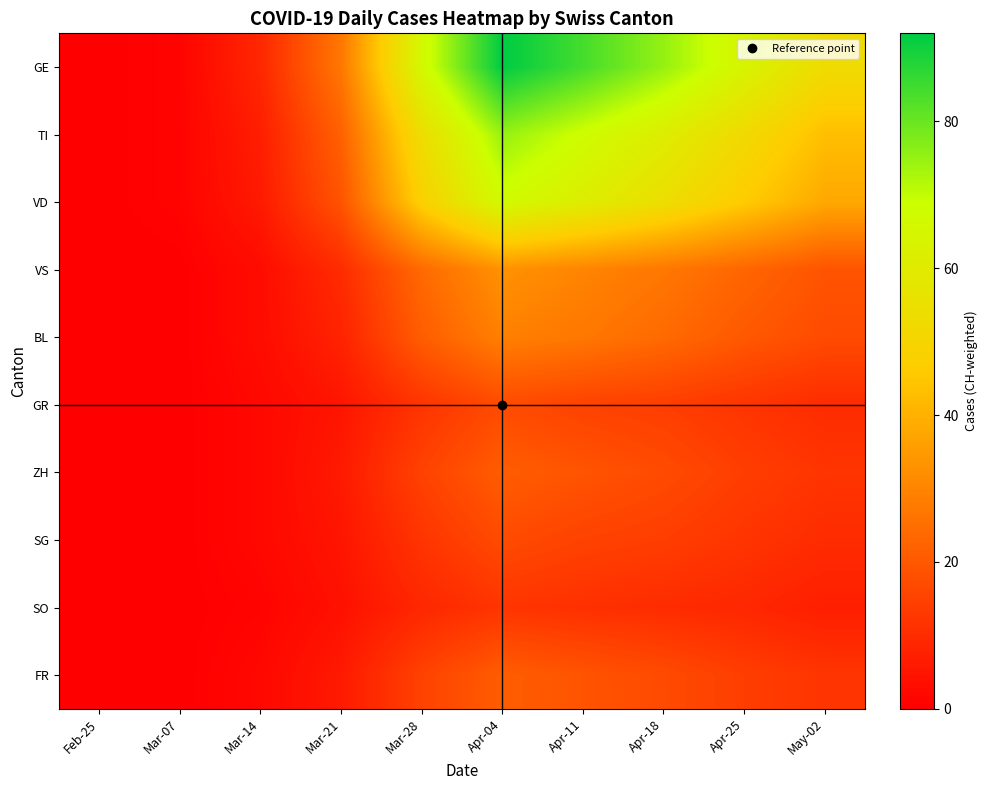

Which label corresponds to the largest value in the chart?

Apr-04